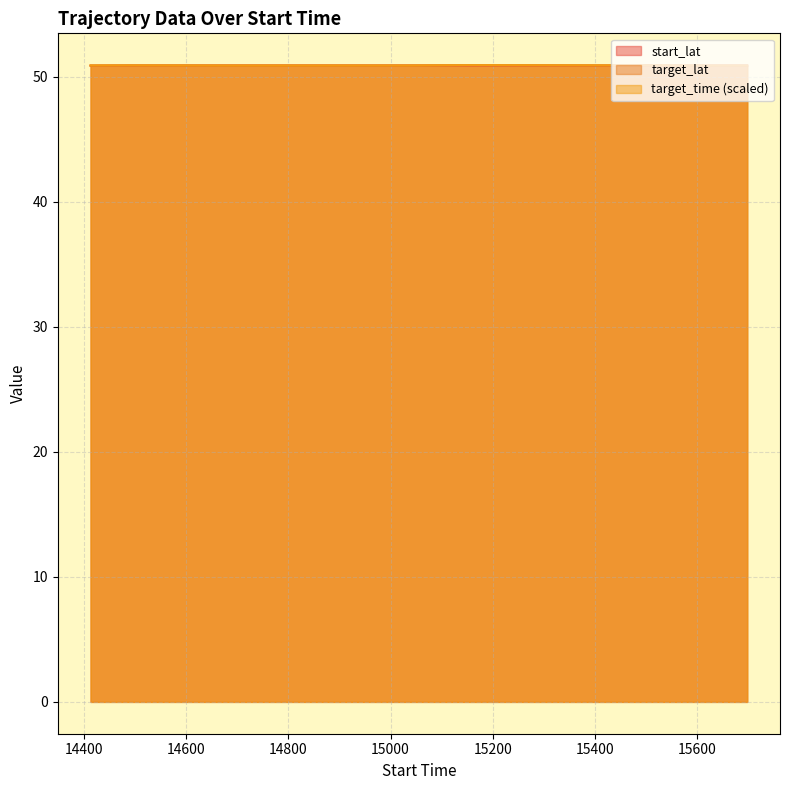

What is the average value of the target_time series?

50.9